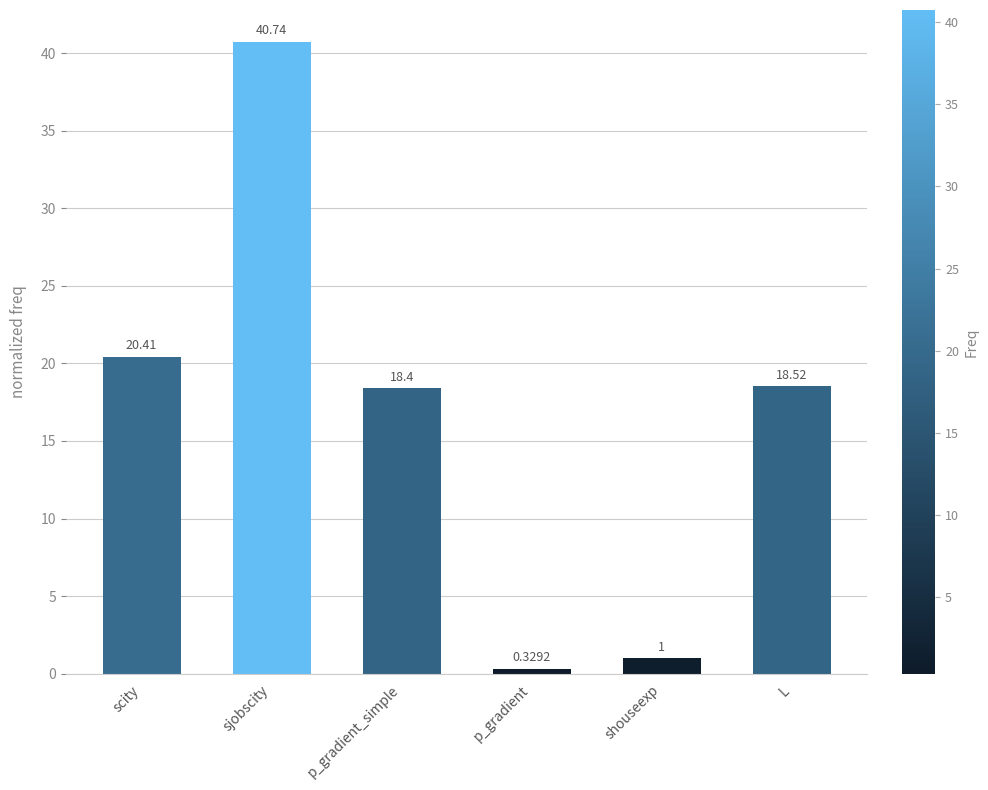

At which category does the chart reach its peak across all series?

sjobscity